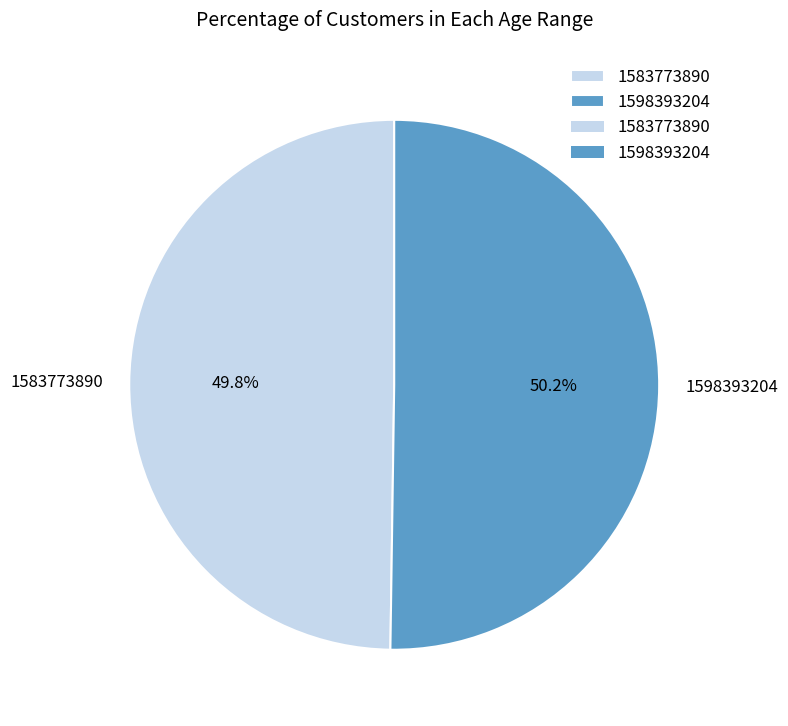

Is there any slice that represents more than half of the pie?

Yes